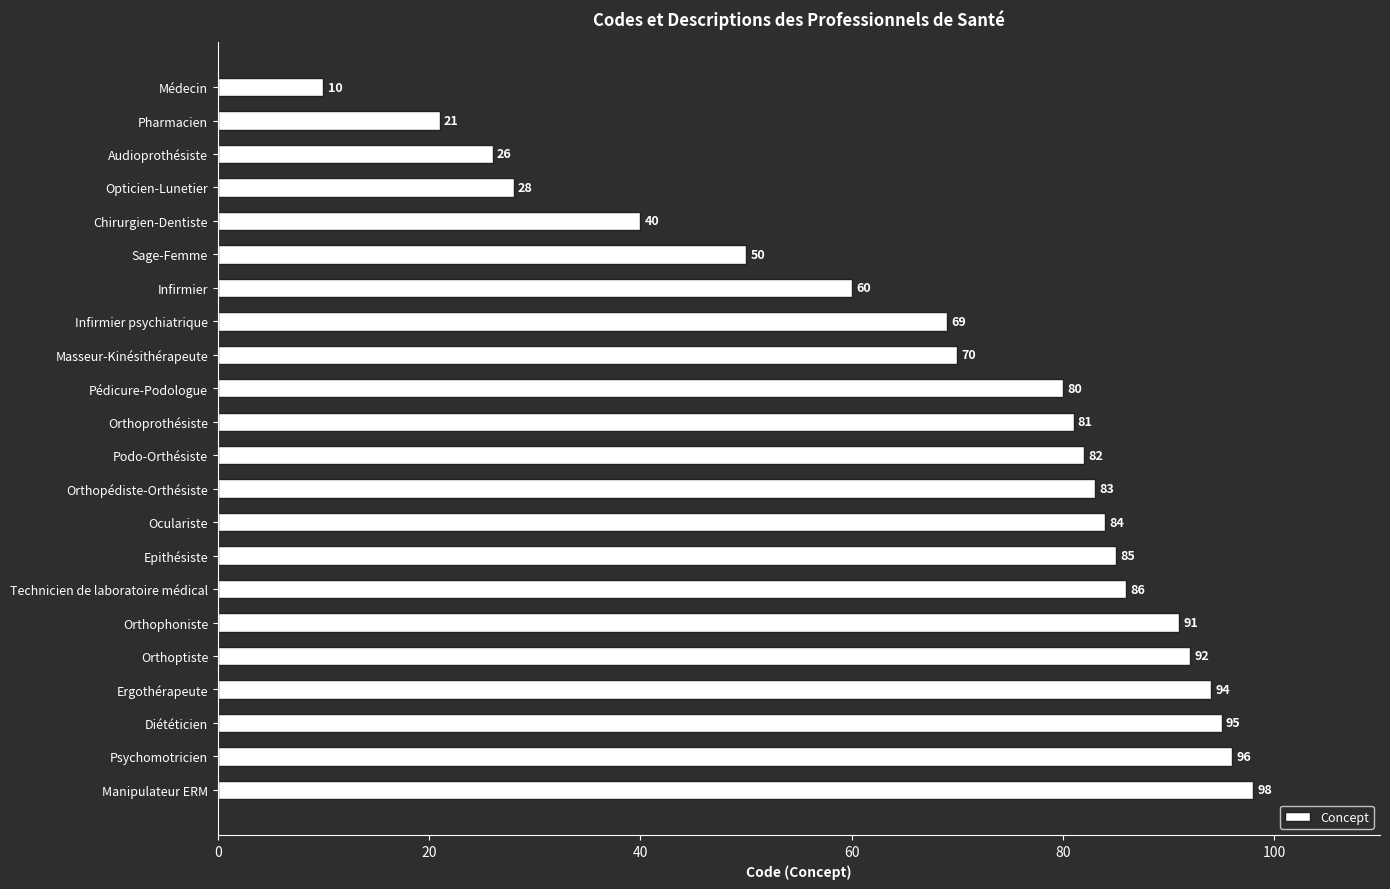

List the labels in order of value, smallest first.

Médecin, Pharmacien, Audioprothésiste, Opticien-Lunetier, Chirurgien-Dentiste, Sage-Femme, Infirmier, Infirmier psychiatrique, Masseur-Kinésithérapeute, Pédicure-Podologue, Orthoprothésiste, Podo-Orthésiste, Orthopédiste-Orthésiste, Oculariste, Epithésiste, Technicien de laboratoire médical, Orthophoniste, Orthoptiste, Ergothérapeute, Diététicien, Psychomotricien, Manipulateur ERM